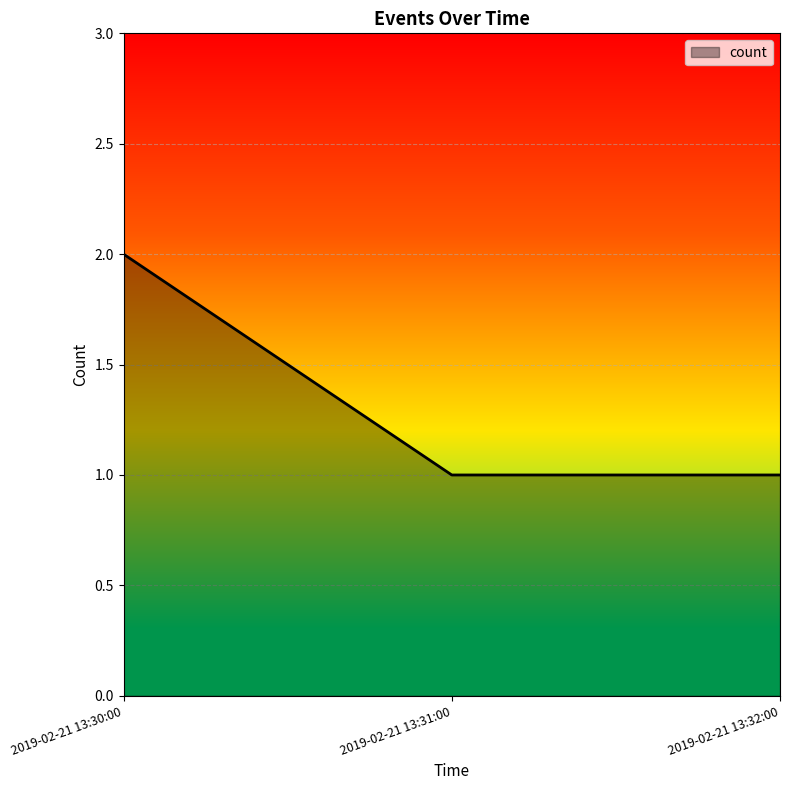

At which category does the chart reach its peak across all series?

2019-02-21 13:30:00